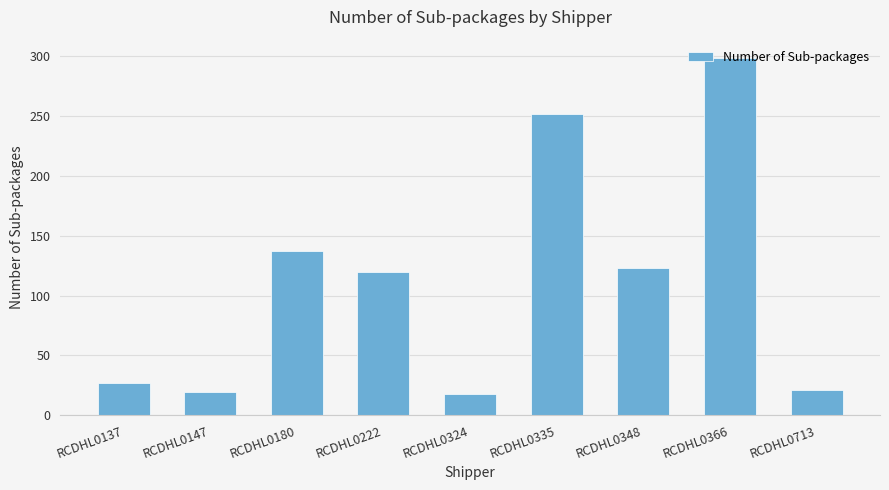

Between RCDHL0222 and RCDHL0348, which is larger?

RCDHL0348